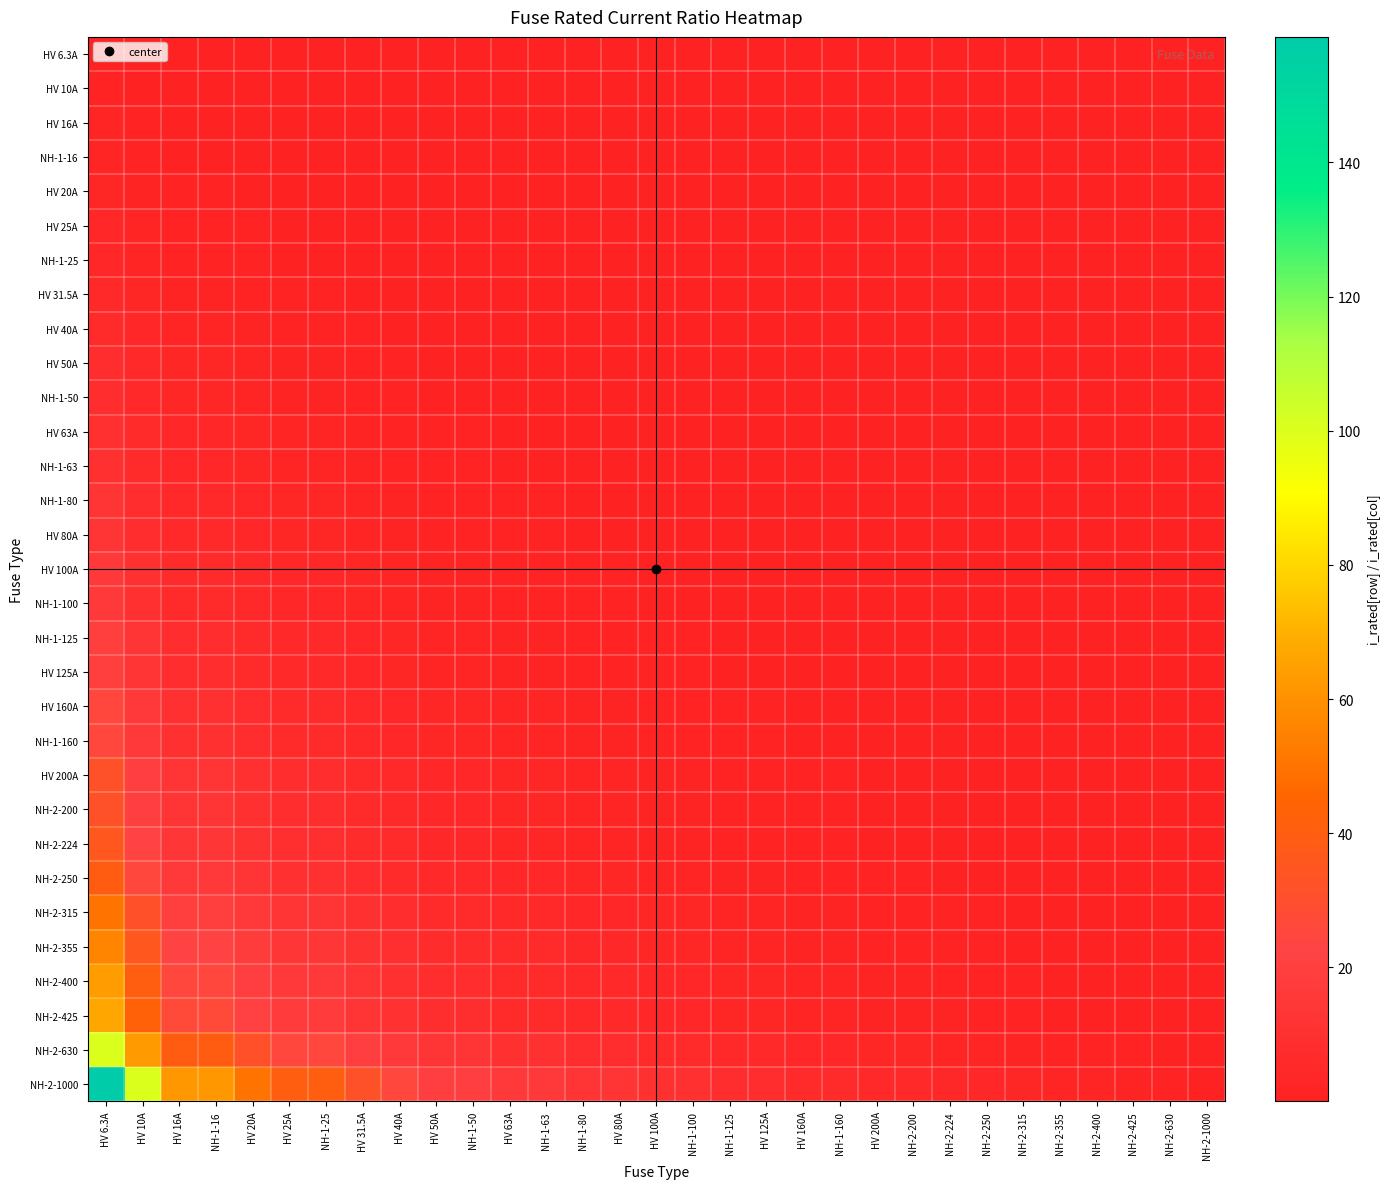

How many data points does each series have?

31